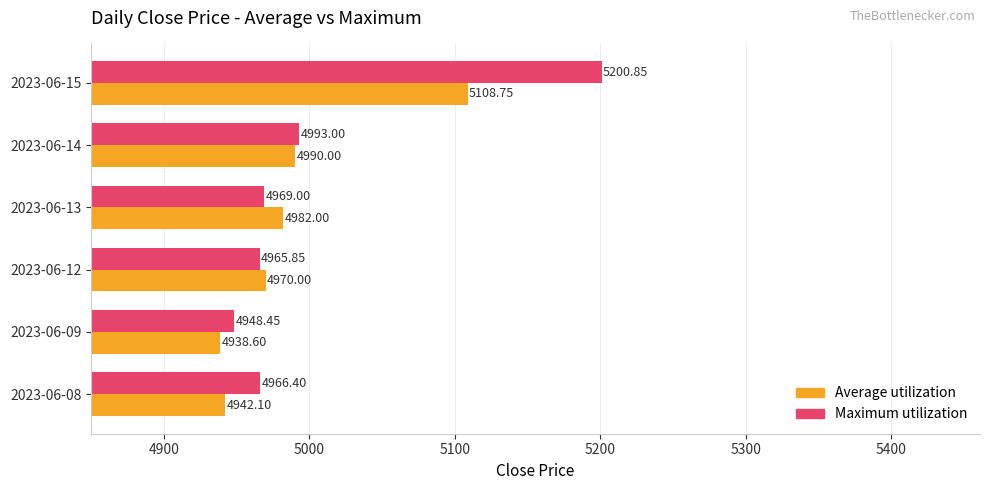

What is the total value across all series at 2023-06-15?

10309.6